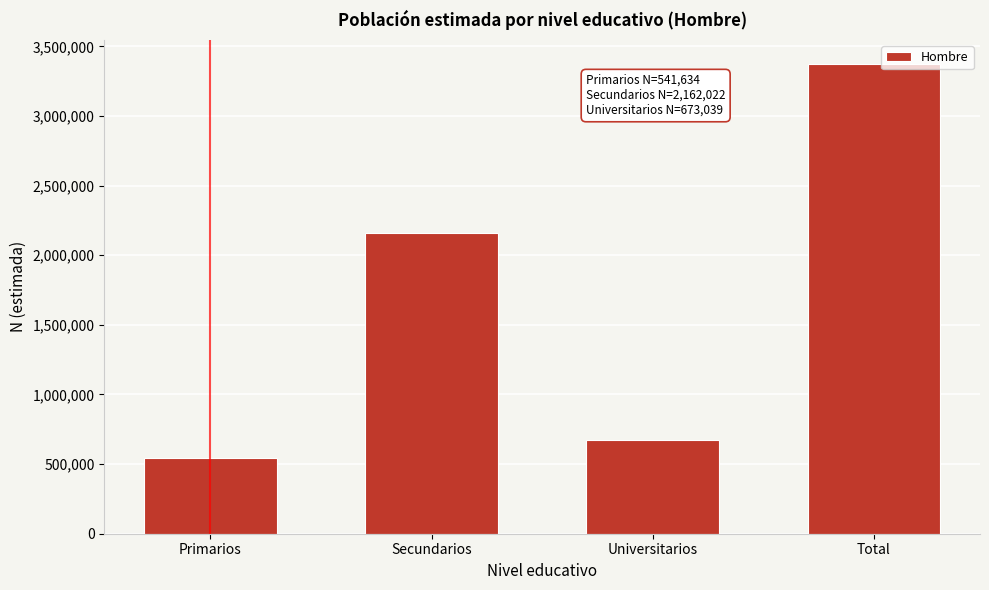

Reading right to left, what are all the values shown in this chart?

3376695	673039	2162022	541634